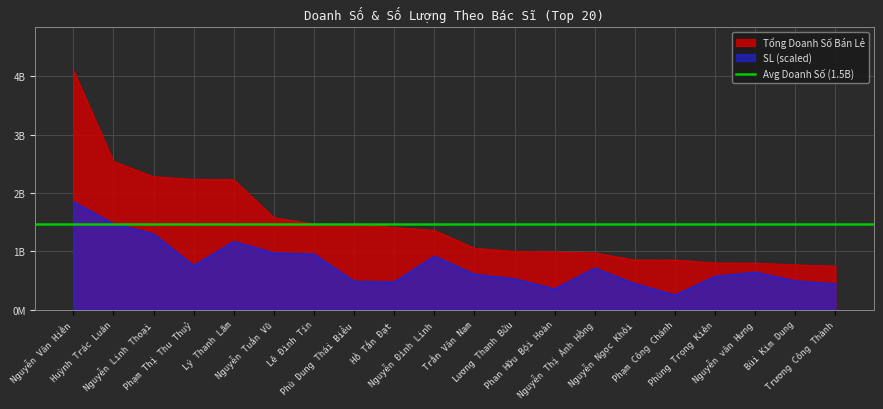

At which category does SL reach its first local peak?

Lý Thanh Lãm